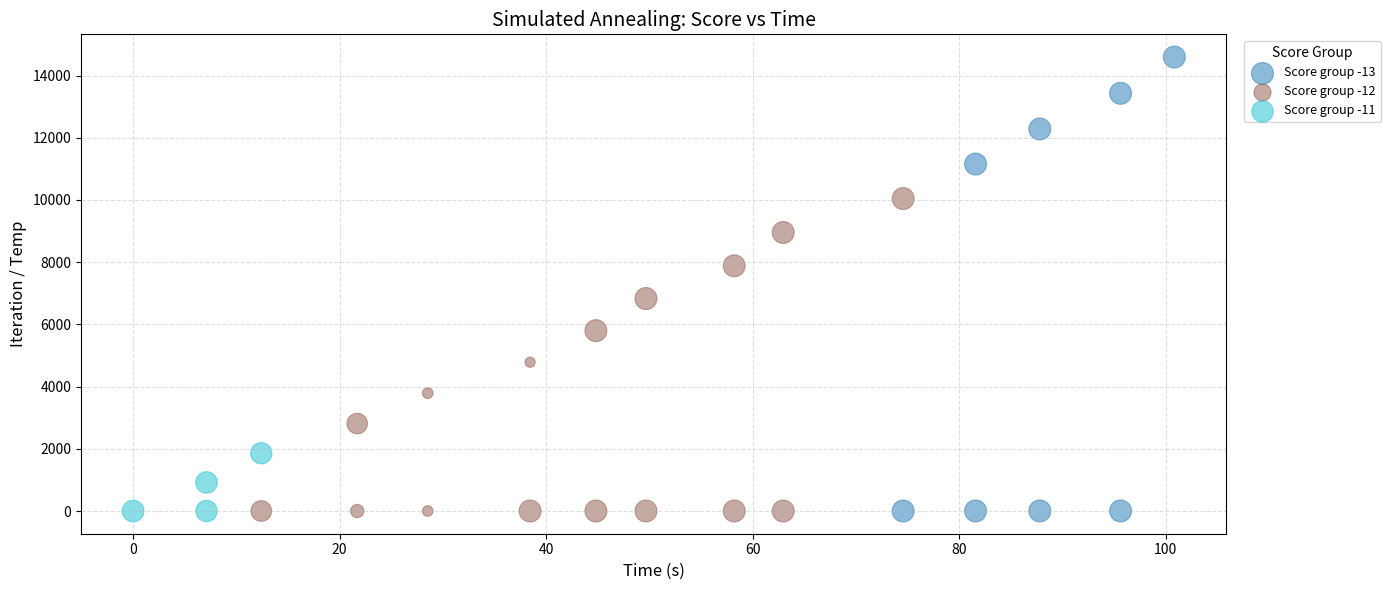

Which series reaches the maximum Y coordinate?

Score group -13